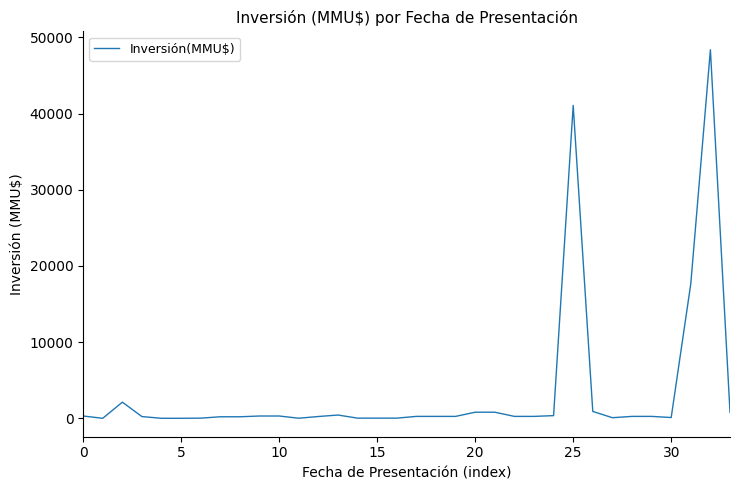

What is the maximum value shown in the chart?

48384